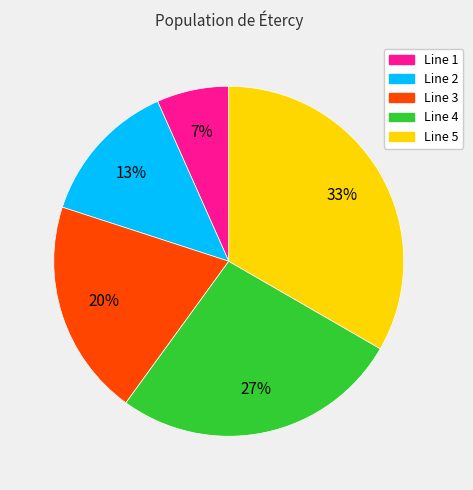

To the nearest percent, what portion does Line 3 represent?

20%